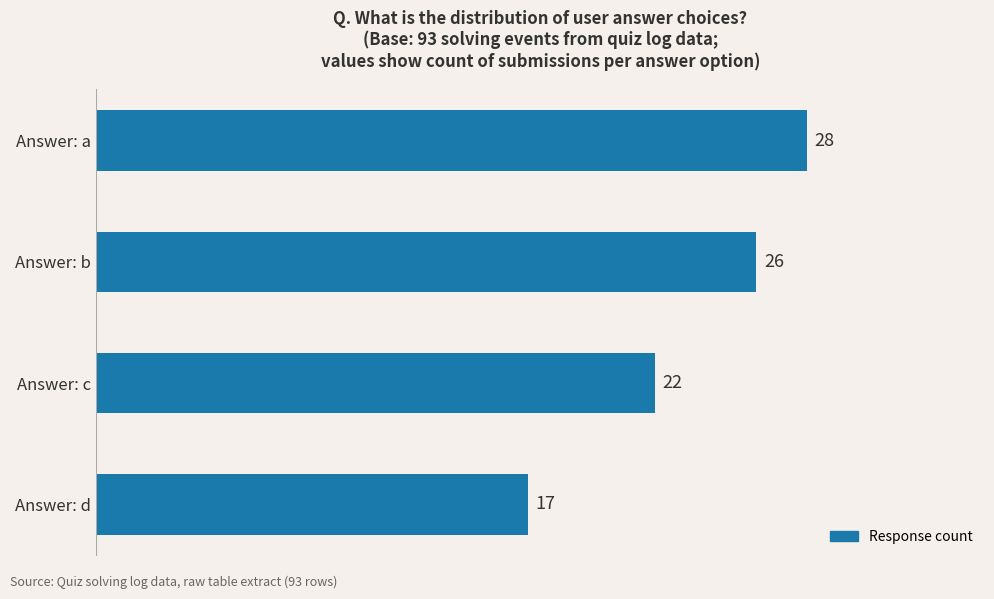

How many distinct data groups are displayed?

1